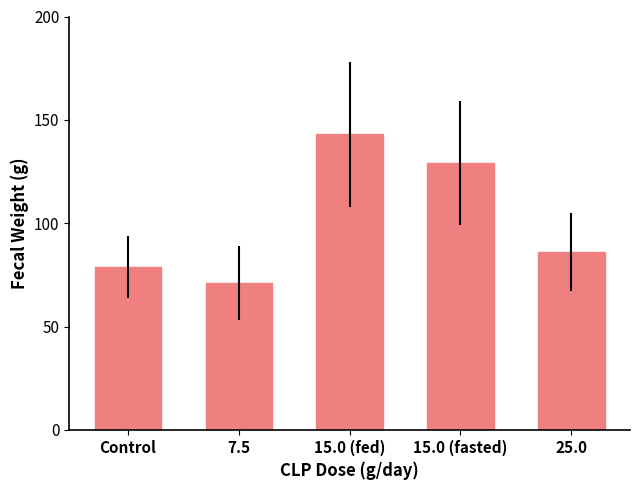

What is the value of the 5th bar from the left?

86